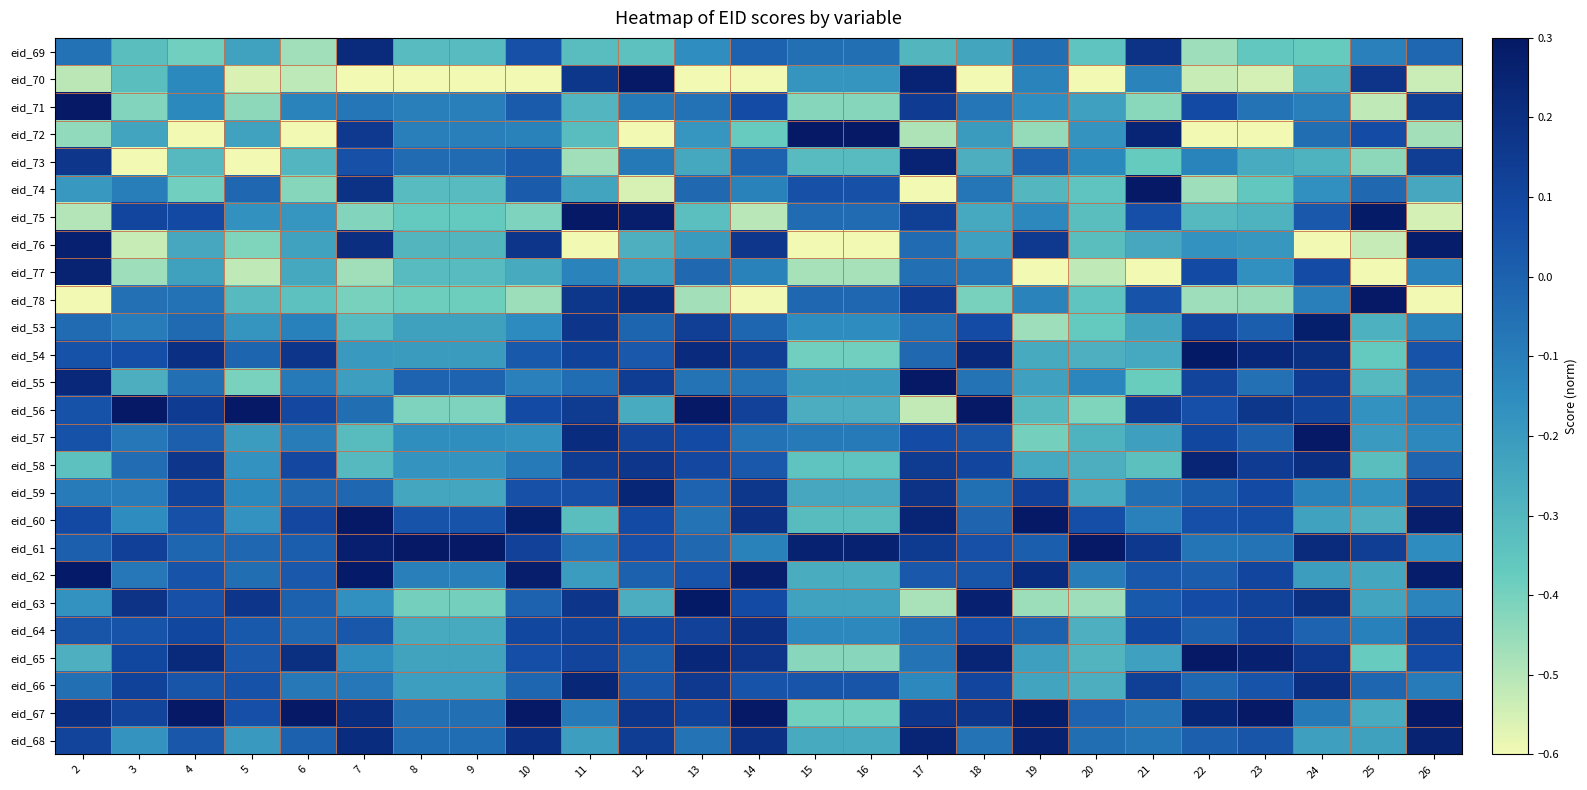

Which label corresponds to the smallest value in the chart?

7